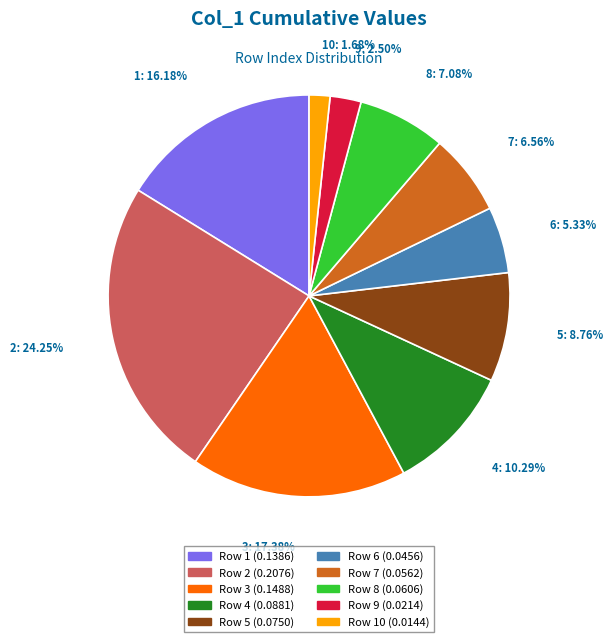

Is there any slice that represents more than half of the pie?

No